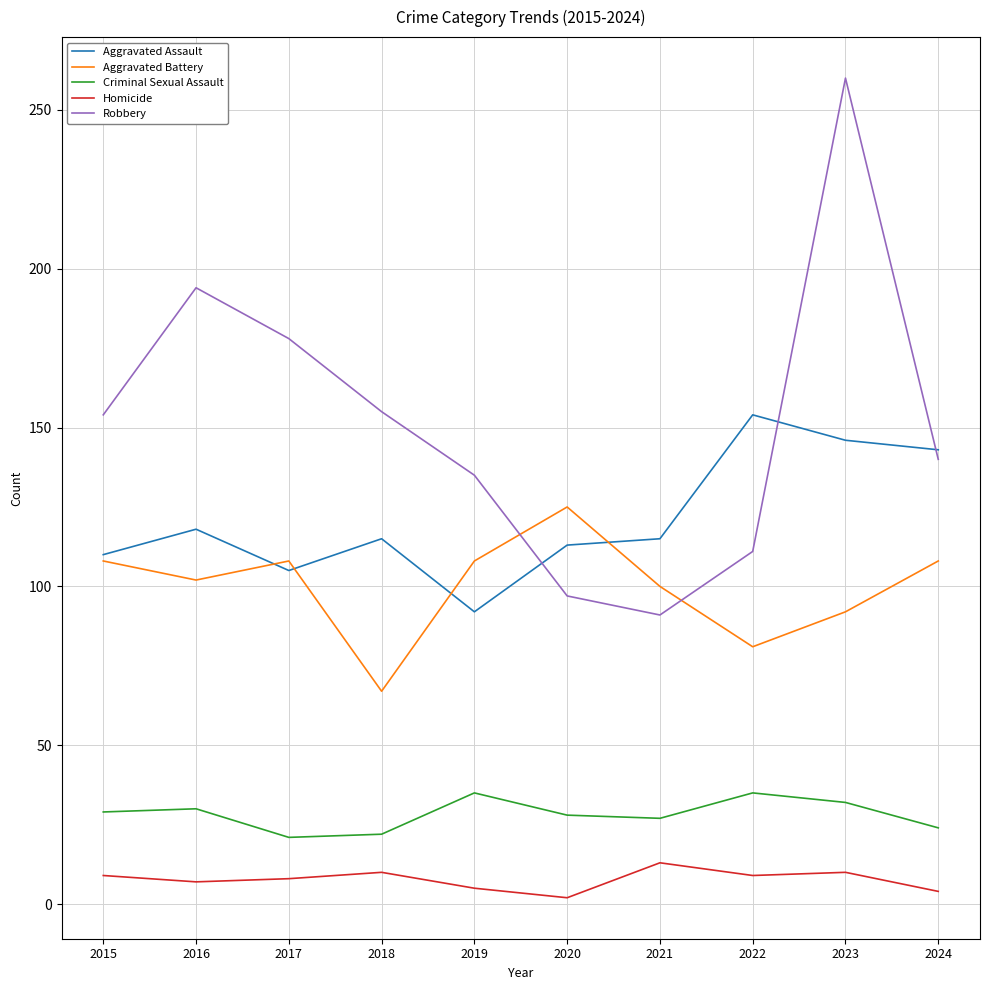

Which category has the lowest value in the Aggravated Assault series?

2019